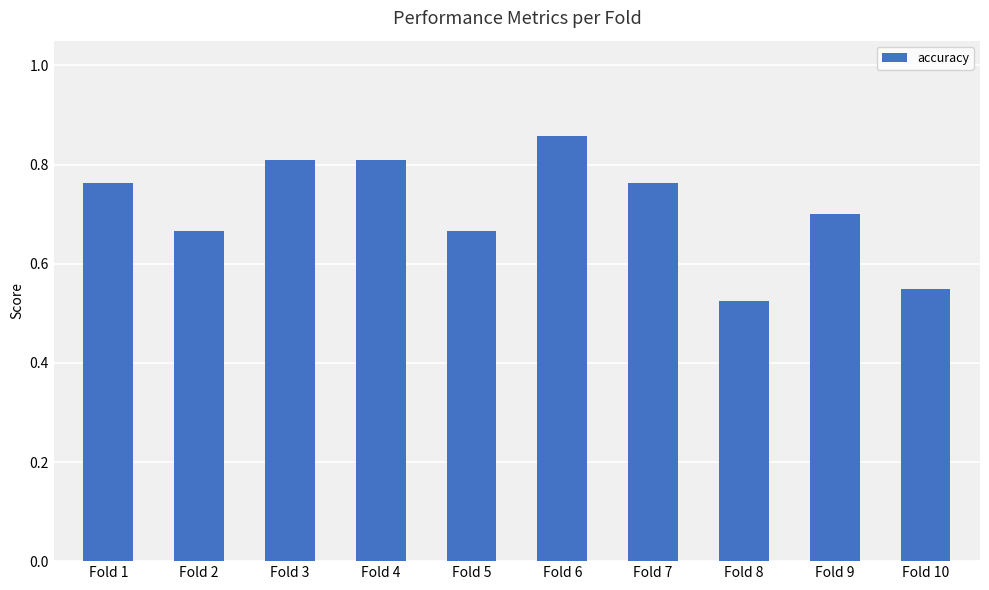

At which category does the chart reach its peak across all series?

Fold 6